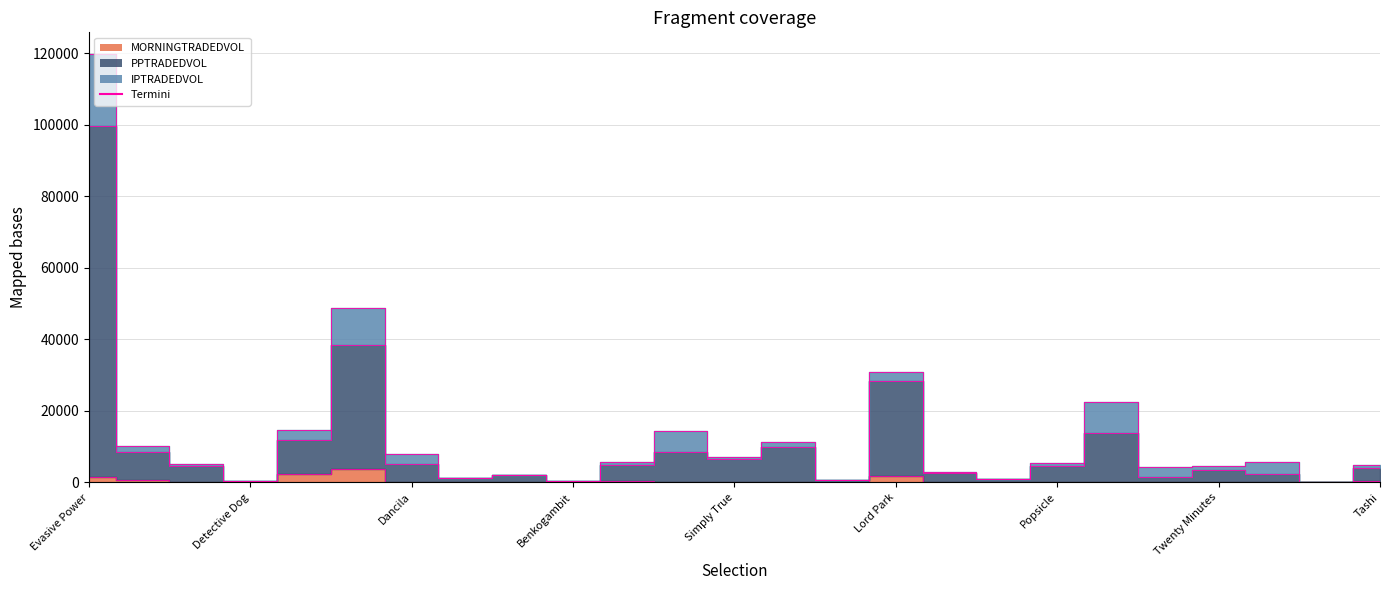

Where does the MORNINGTRADEDVOL series first go above 87?

Evasive Power